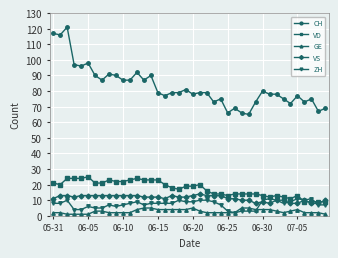

Which series has the largest range (max minus min)?

CH